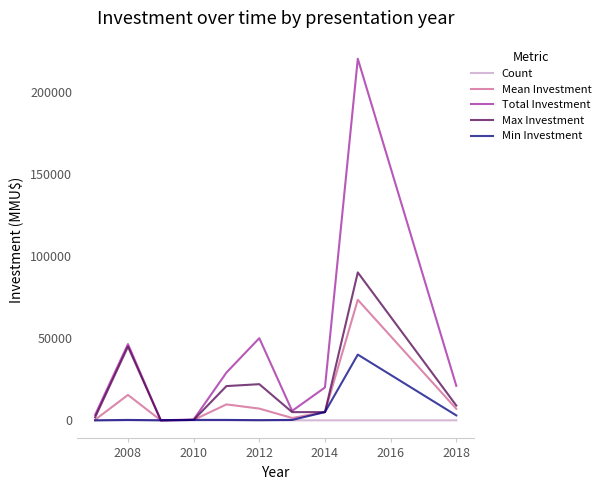

Which series has the largest total across all categories?

Total Investment